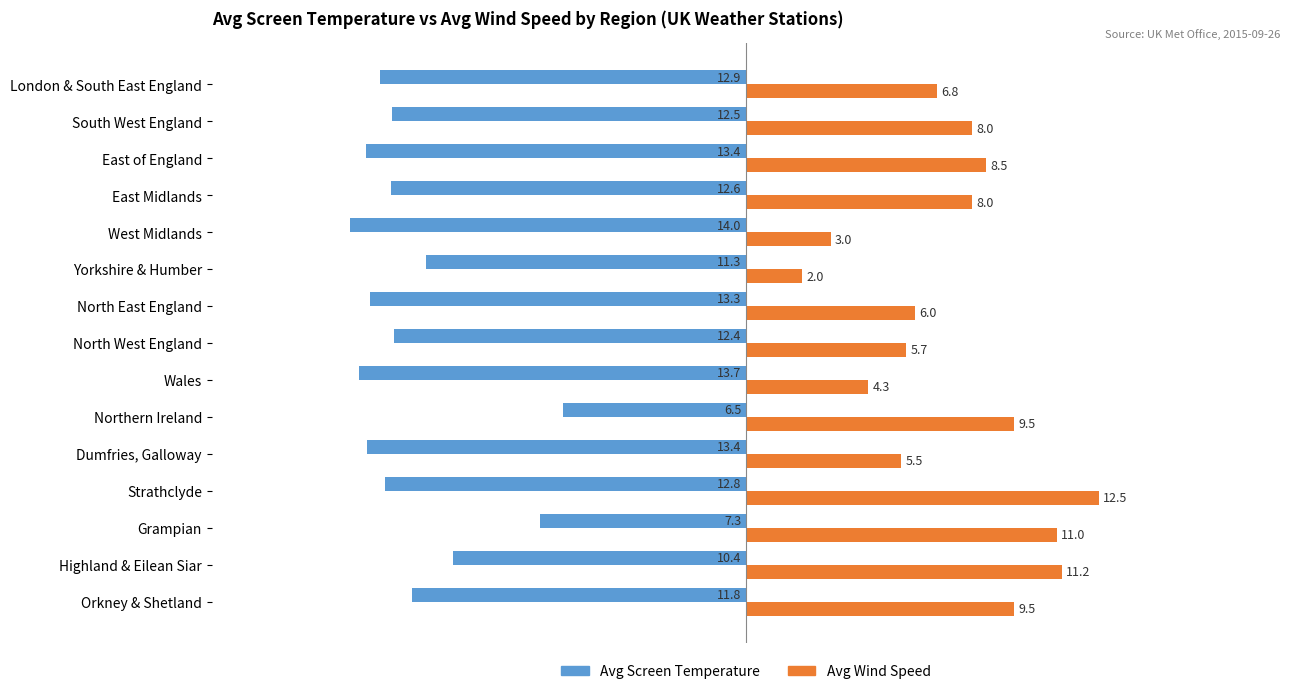

Count the number of categories in the chart.

15